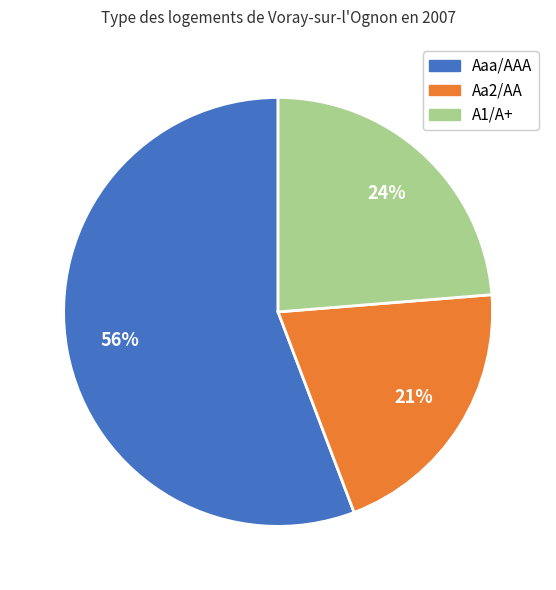

The Aaa/AAA slice represents 45% of the pie. True or false?

False